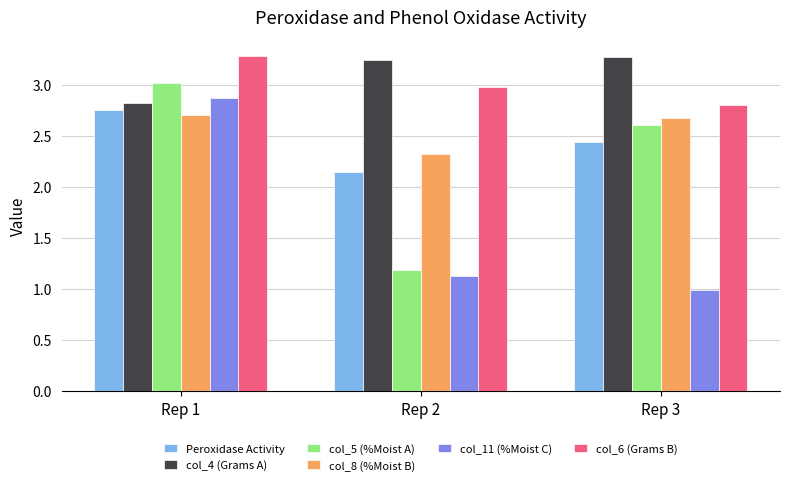

Where is Peroxidase Activity nearest to the value 2?

Rep 2